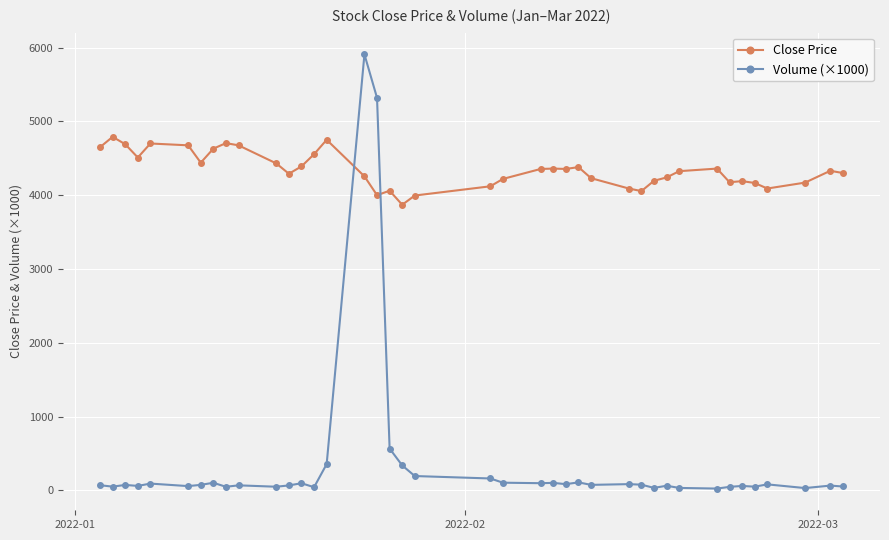

How many distinct data groups are displayed?

2